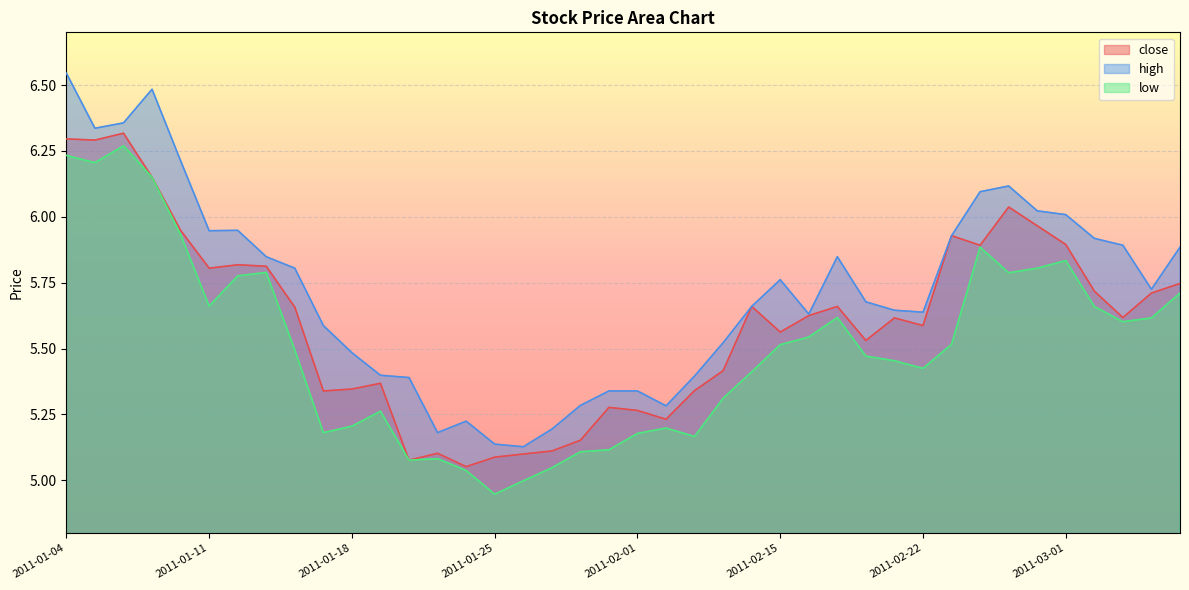

The low series shows 5.0 at 2011-01-24. True or false?

True